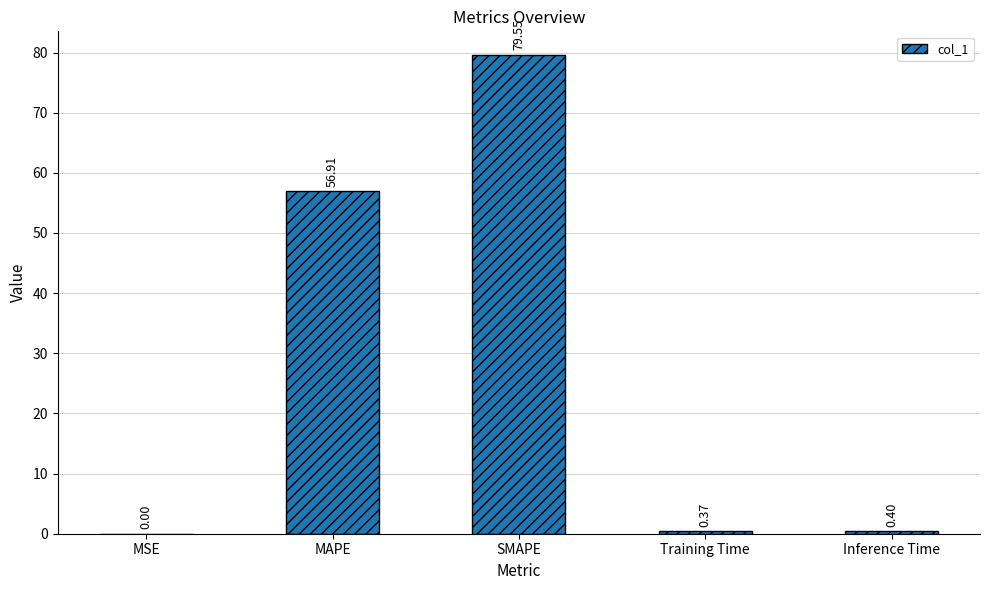

What is the change in value from MSE to SMAPE?

+79.5